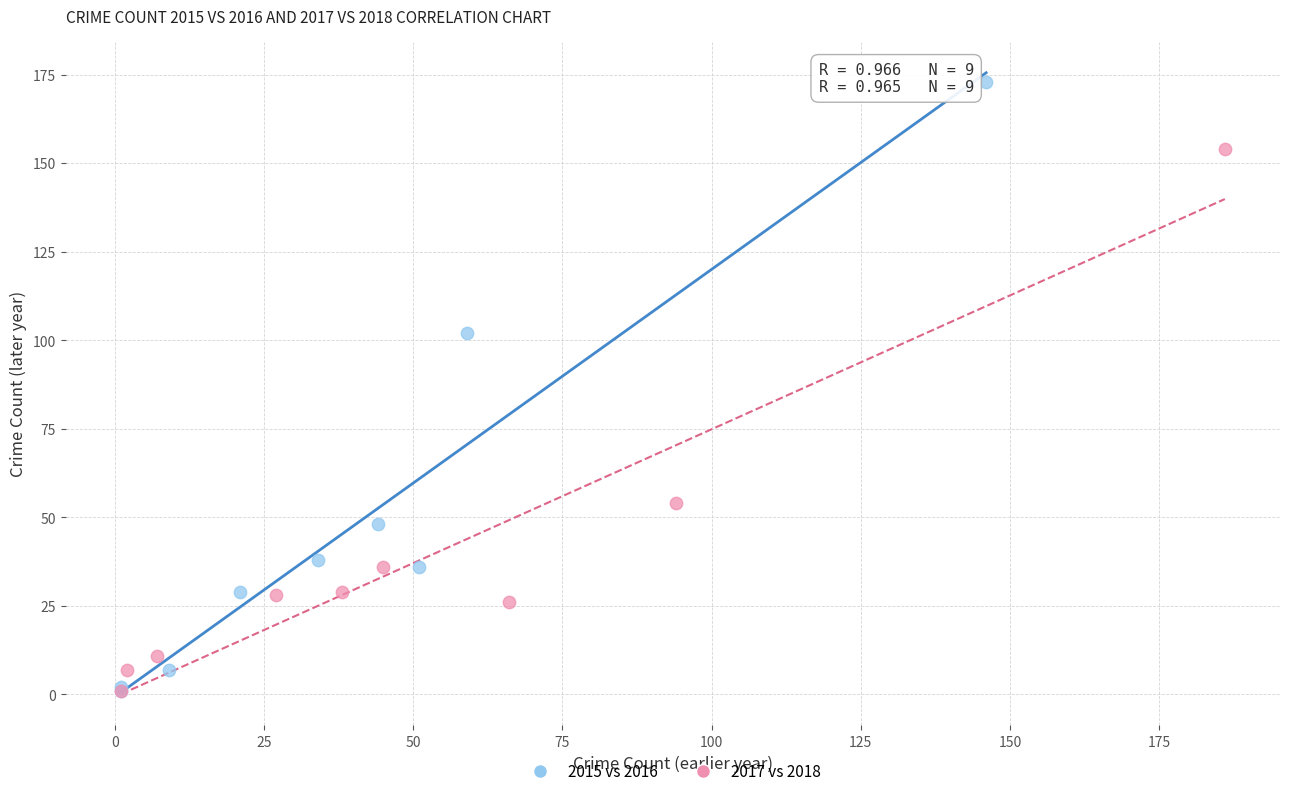

What are all the series names shown in the legend?

2015 vs 2016, 2017 vs 2018